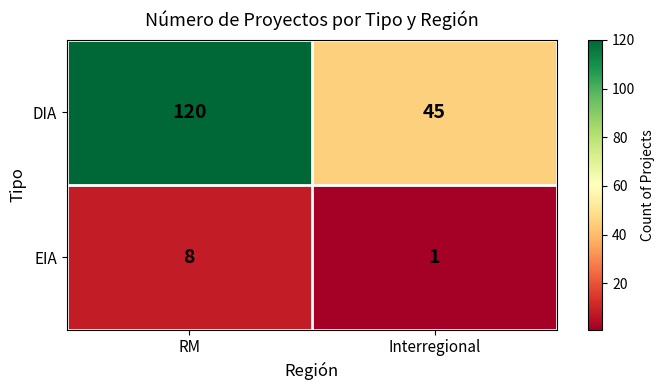

What is the maximum value for DIA?

120